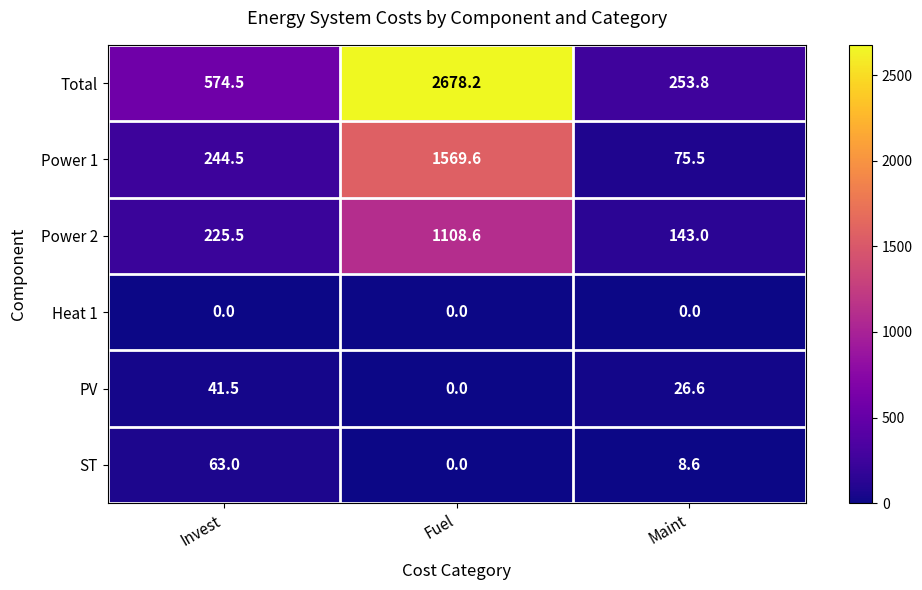

At which category is the sum across all series the highest?

Fuel